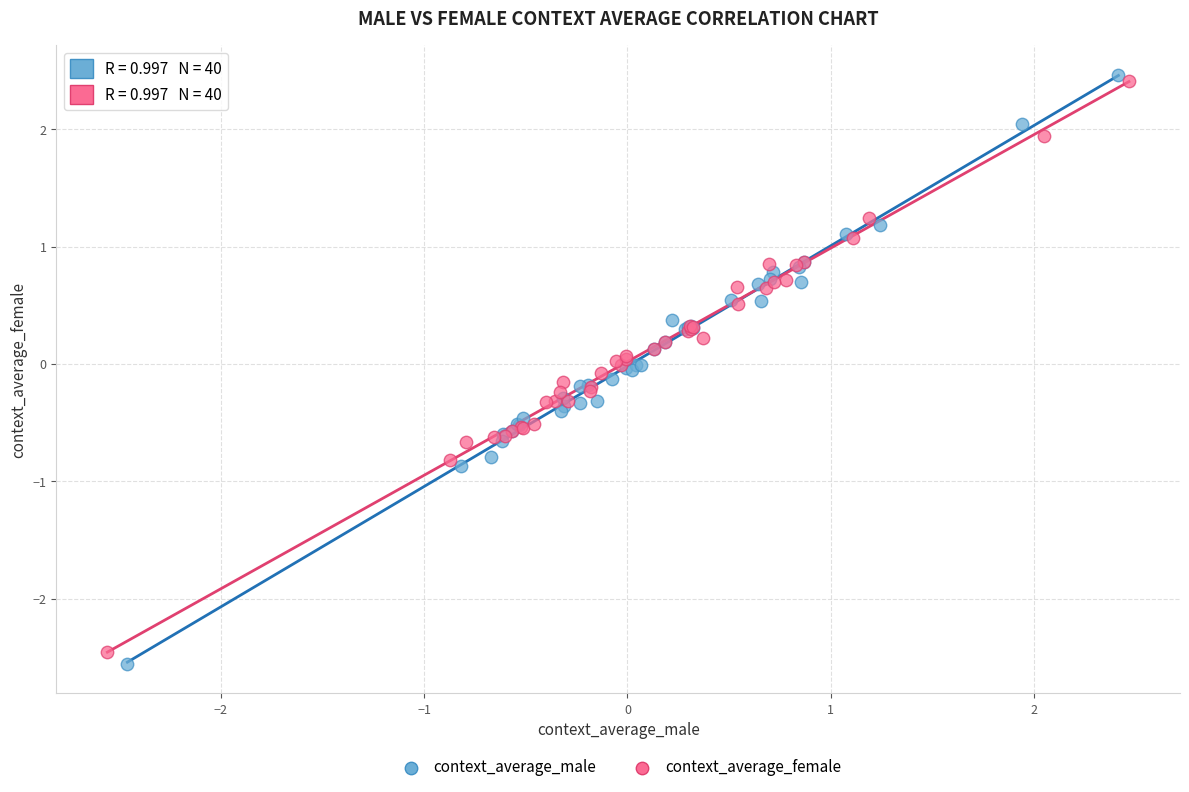

What are all the series names shown in the legend?

context_average_male, context_average_female